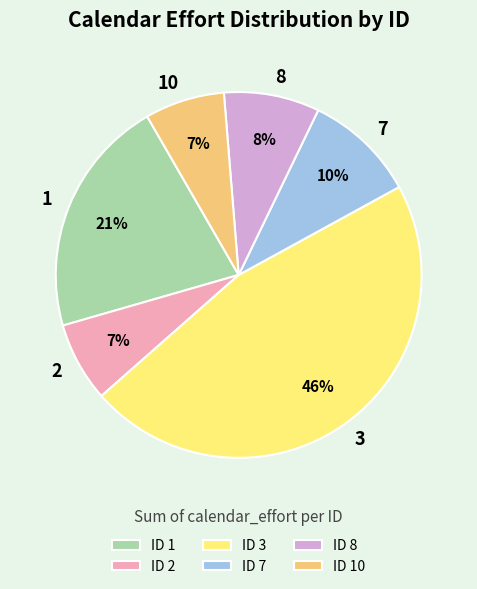

True or false: ID 3 accounts for 52% of the total.

False